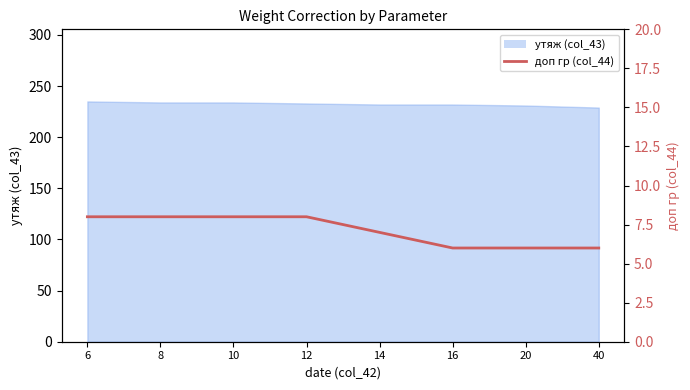

What is the minimum value shown in the chart?

6